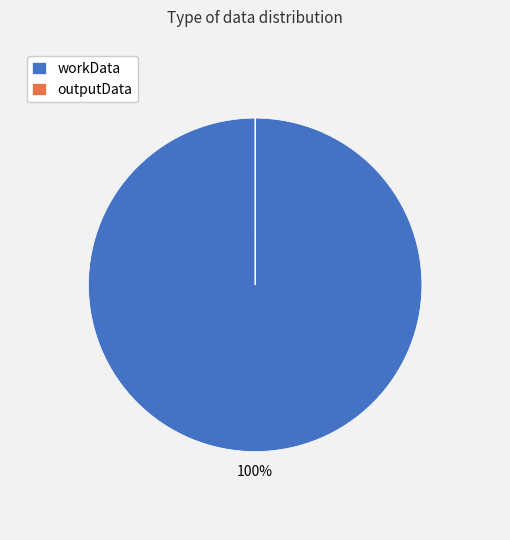

Which category accounts for the majority?

workData